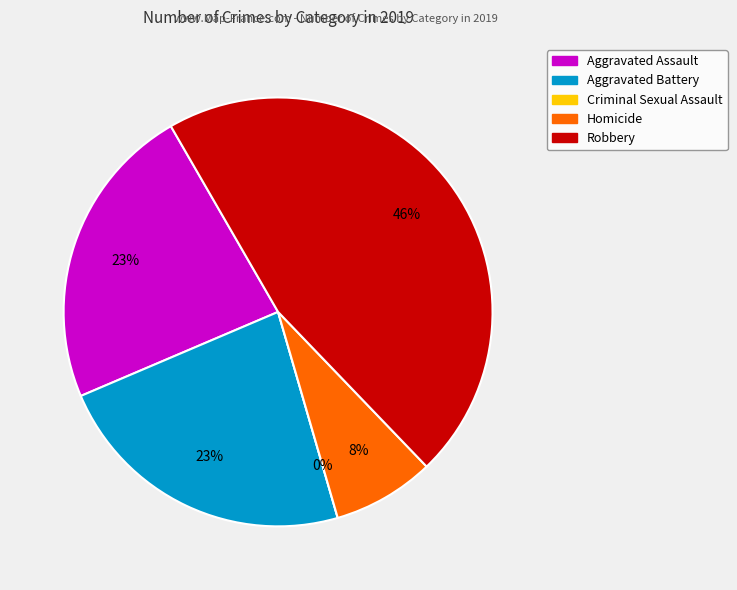

Rank the categories by value from highest to lowest.

Robbery, Aggravated Assault, Aggravated Battery, Homicide, Criminal Sexual Assault